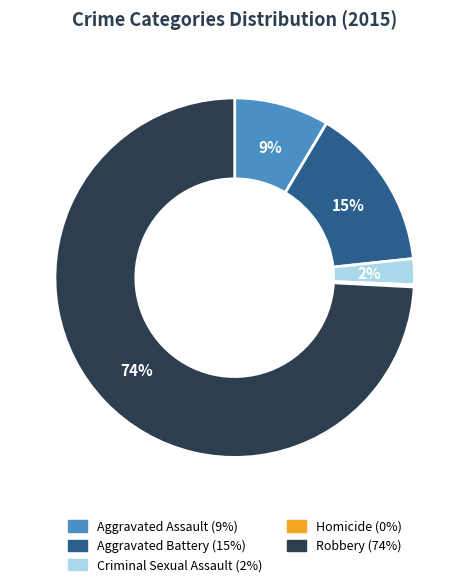

Is there a majority slice in this chart?

Yes